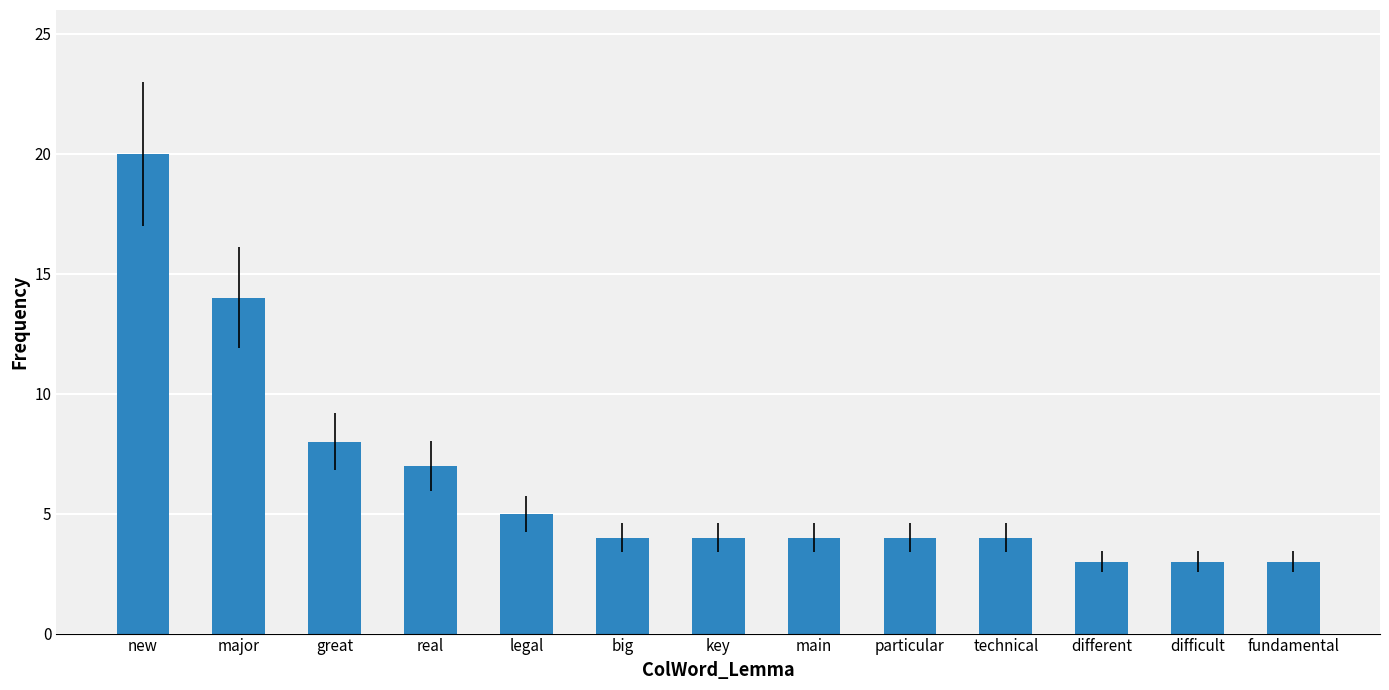

What is the approximate value at big?

4